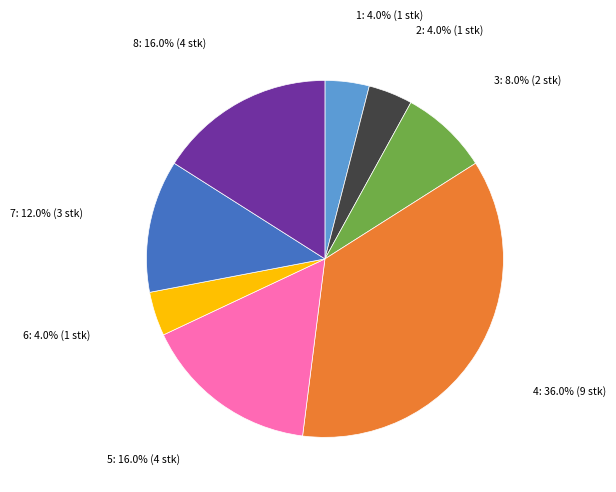

Is there any slice that represents more than half of the pie?

No